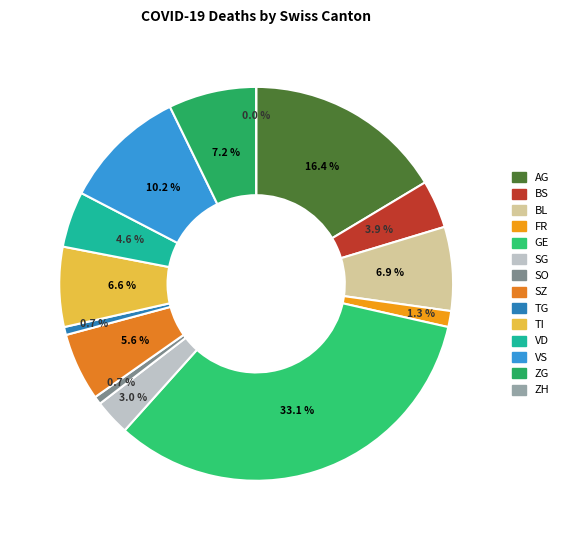

Combined, do FR and VS account for over 50%?

No